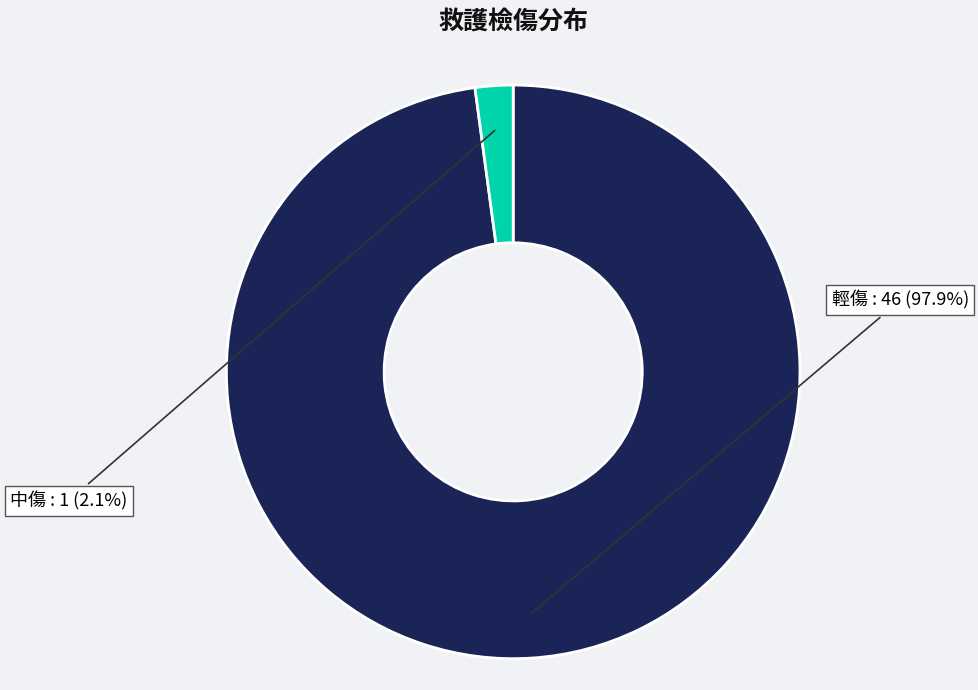

Count the number of slices in the pie.

2